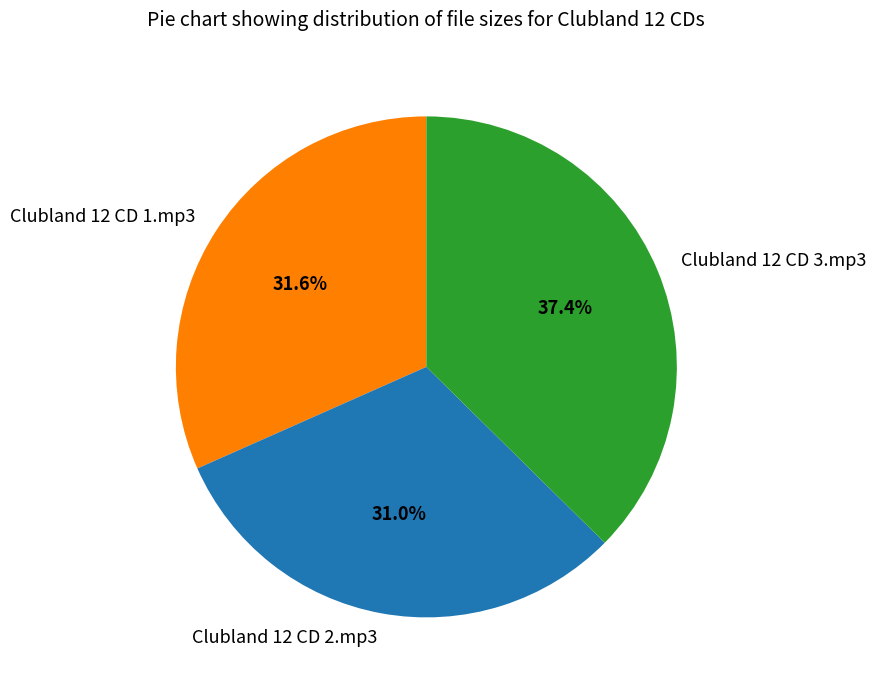

True or false: Clubland 12 CD 1.mp3 accounts for 41% of the total.

False